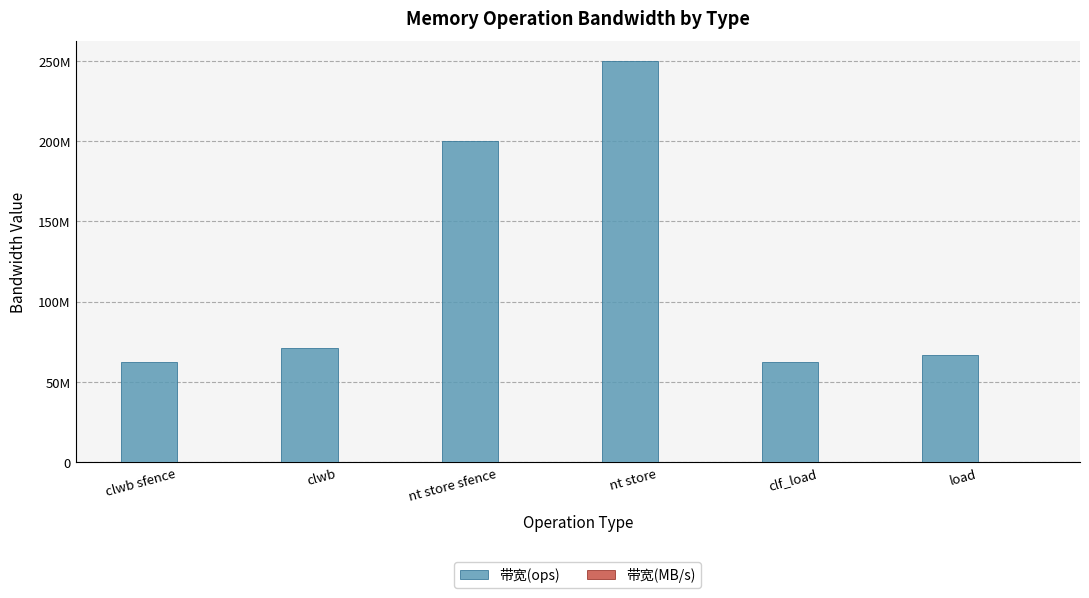

At which label does 带宽(ops) reach its peak?

nt store